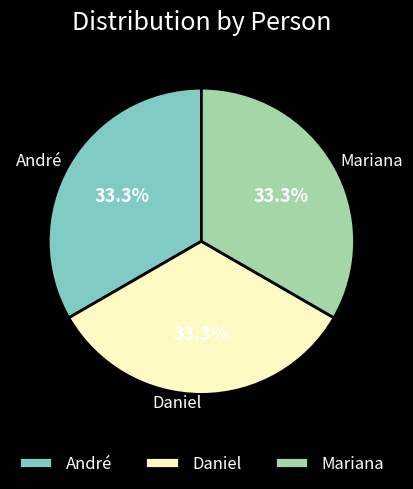

Approximately how many times larger is the value at André compared to Mariana?

1.0